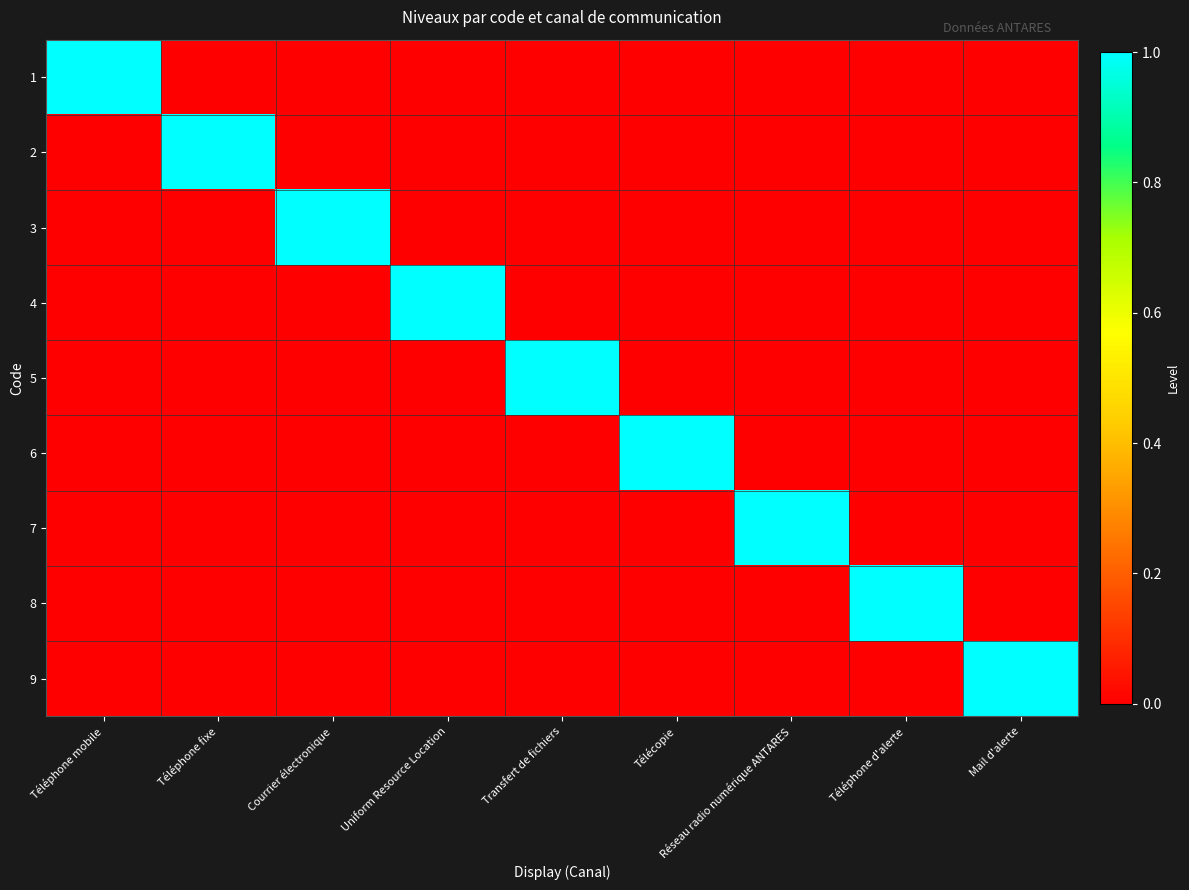

At which category does the chart reach its peak across all series?

Téléphone mobile